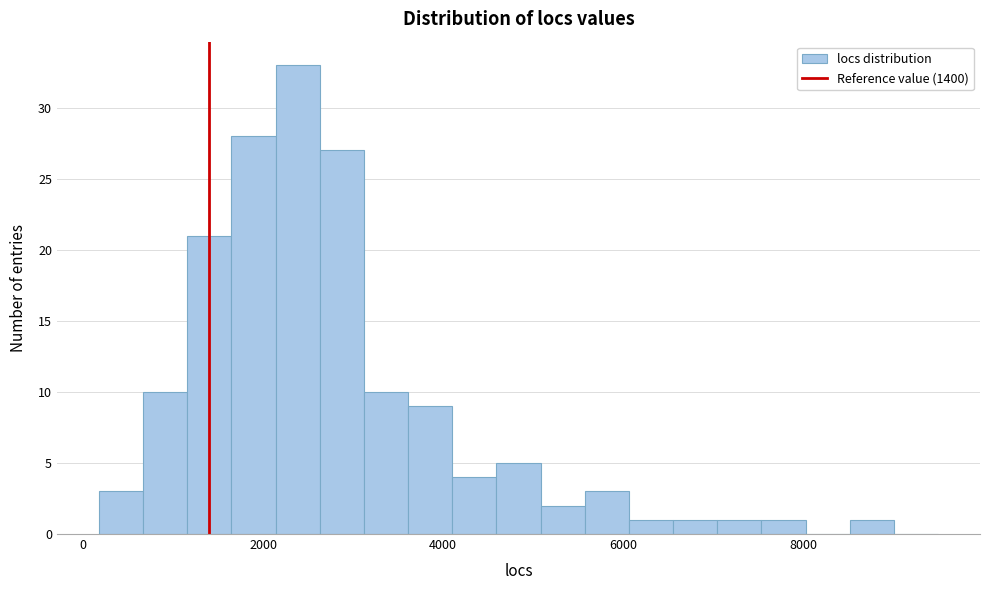

Around what value on the x-axis is the tallest bar? Give the approximate position of its centre, as read against the axis.

2400